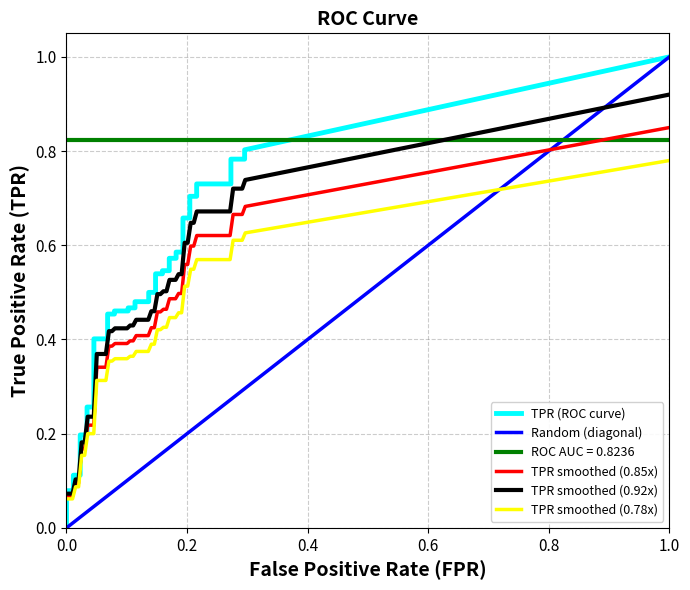

What is the sum of all fpr values?

4.9